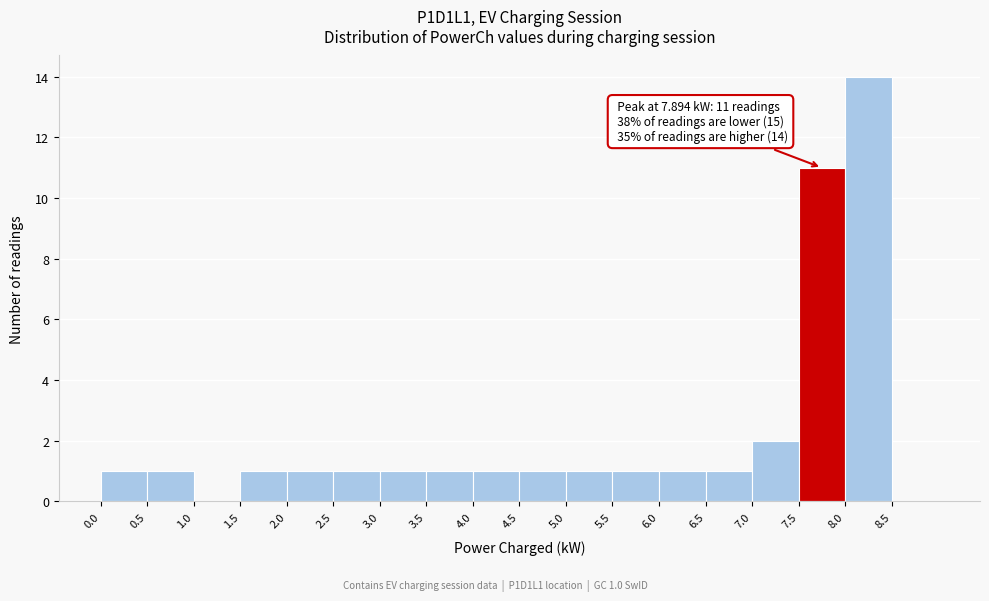

Over which range of the x-axis is the bar tallest?

8.0 to 8.5